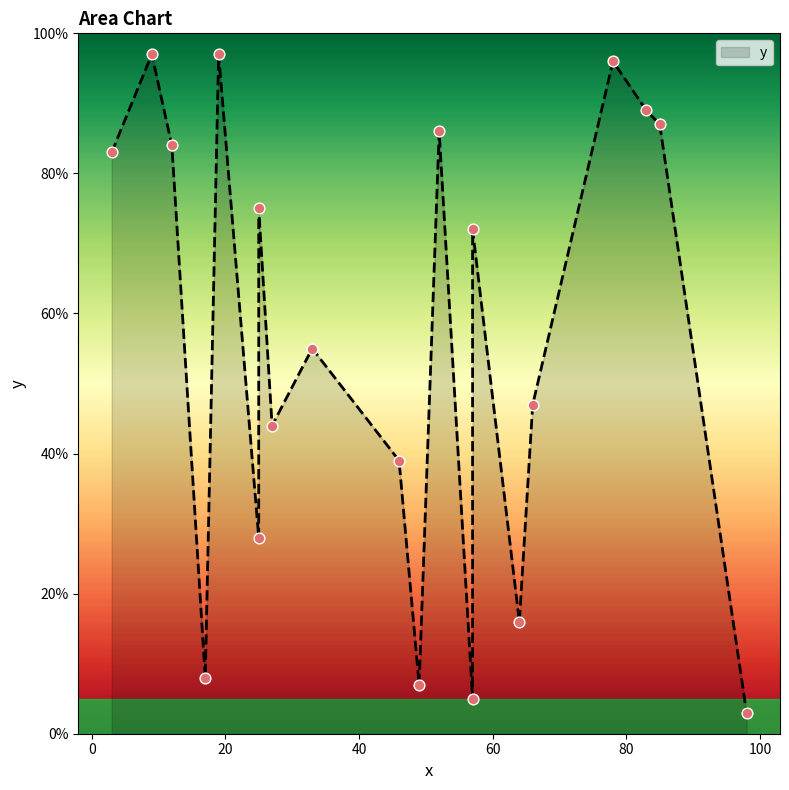

Which has a higher value, 3 or 57?

3